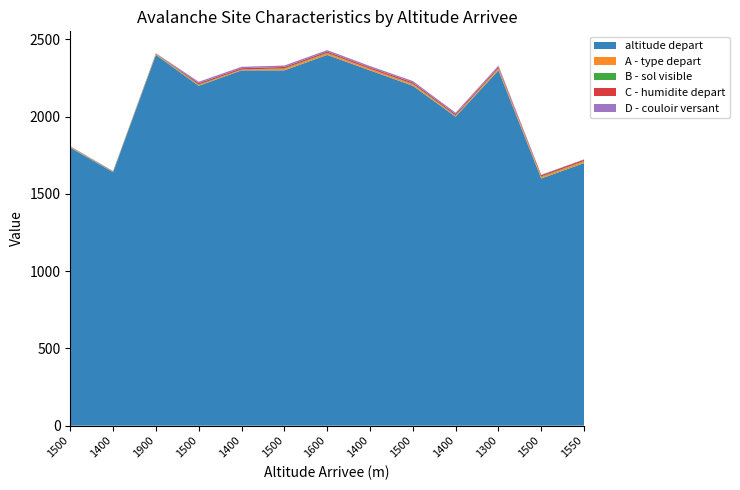

Reading left to right, transcribe all the data shown in this chart.

altitude depart: 1500=1800	1400=1640	1900=2400	1500=2200	1400=2300	1500=2300	1600=2400	1400=2300	1500=2200	1400=2000	1300=2300	1500=1600	1550=1700
A - type depart: 1500=4	1400=1	1900=4	1500=4	1400=4	1500=9	1600=9	1400=9	1500=9	1400=4	1300=9	1500=9	1550=9
B - sol visible: 1500=2	1400=3	1900=3	1500=4	1400=1	1500=4	1600=4	1400=1	1500=4	1400=4	1300=4	1500=4	1550=4
C - humidite depart: 1500=1	1400=2	1900=2	1500=9	1400=9	1500=9	1600=9	1400=9	1500=9	1400=9	1300=9	1500=9	1550=9
D - couloir versant: 1500=2	1400=2	1900=2	1500=9	1400=9	1500=9	1600=9	1400=9	1500=9	1400=9	1300=9	1500=2	1550=2